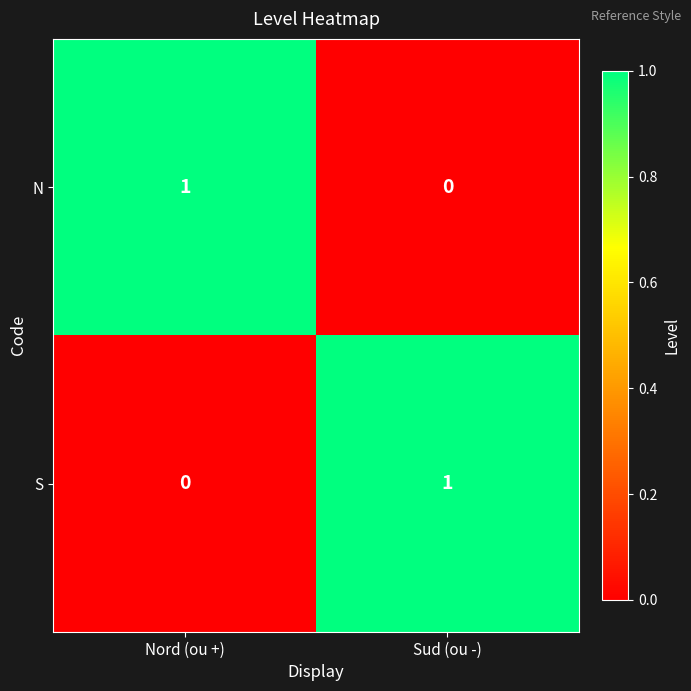

At which label is S closest to 0?

Nord (ou +)